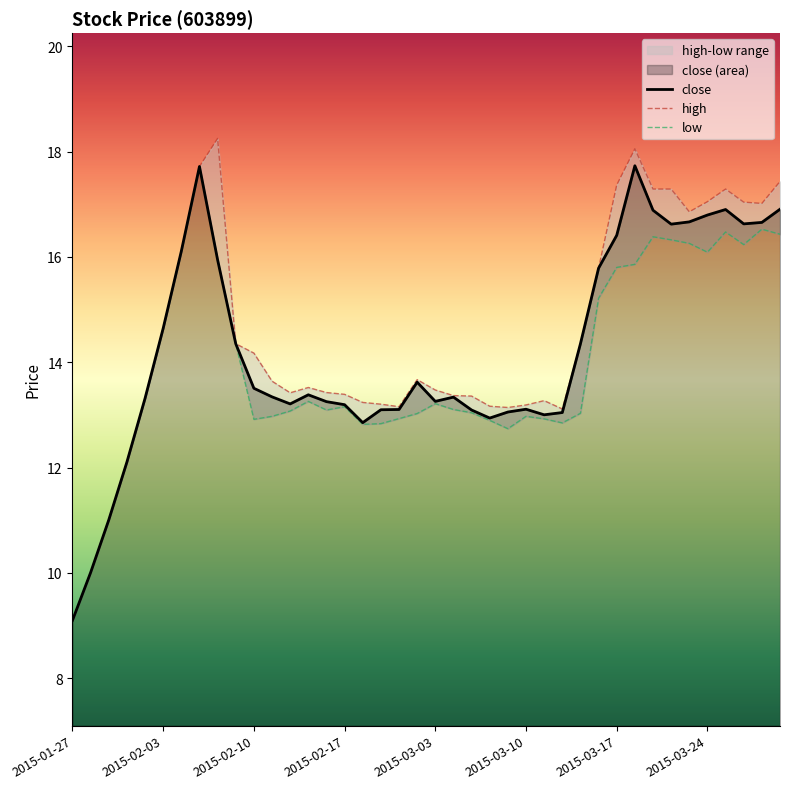

The value of close at 2015-02-03 is 14.6. True or false?

True